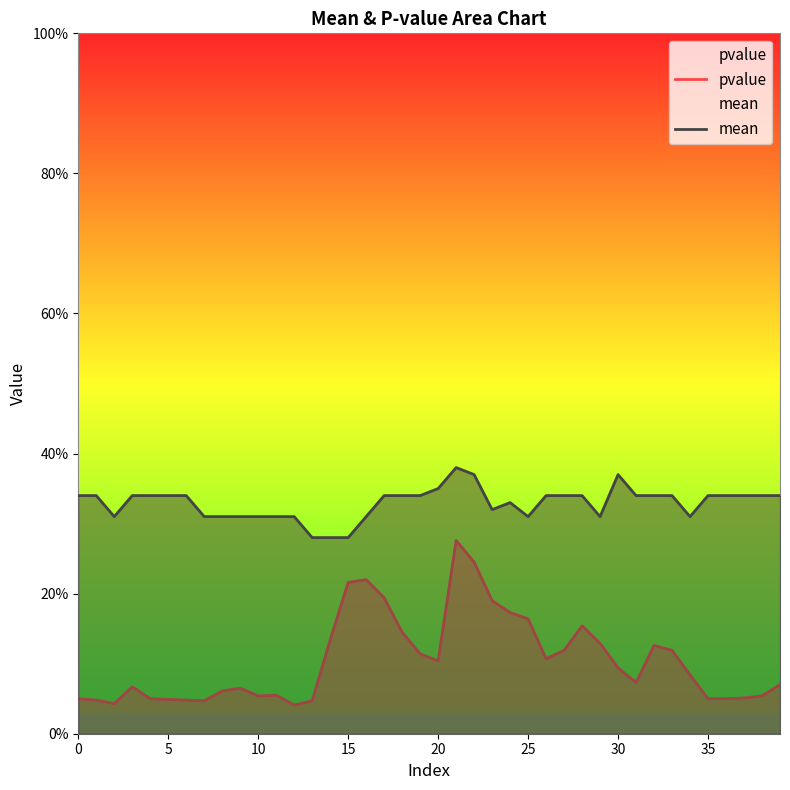

Between 23 and 11, which is larger?

23